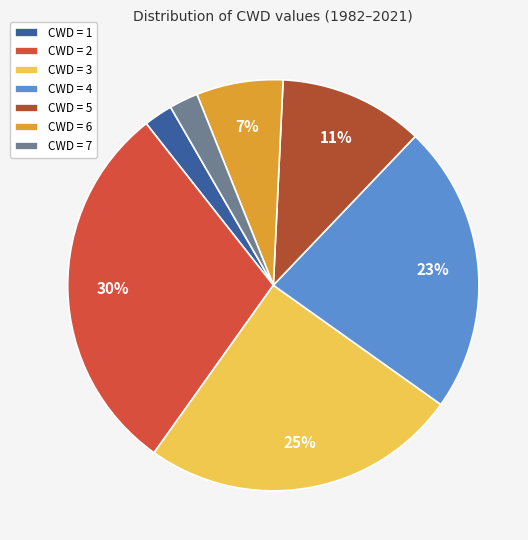

Which category has the biggest portion of the pie?

CWD = 2